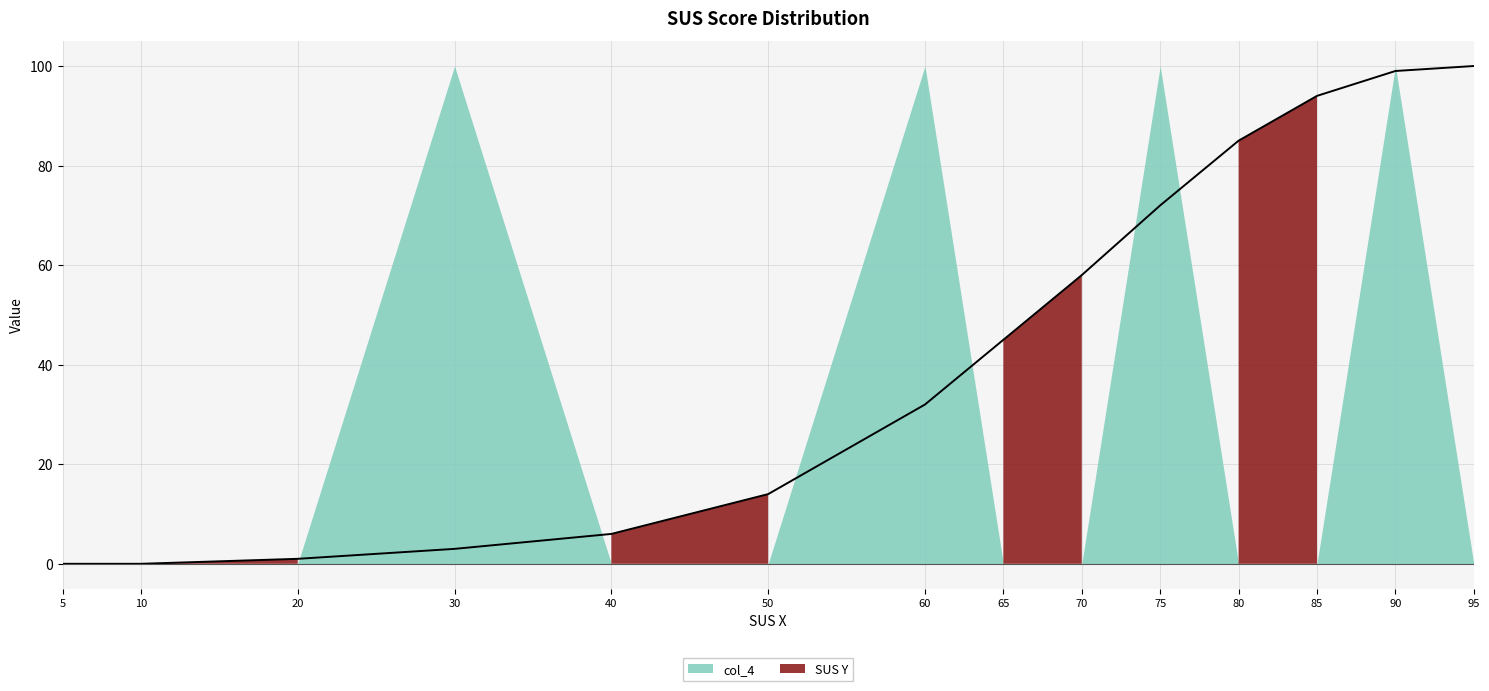

List the labels in order of value, largest first.

95, 90, 85, 80, 75, 70, 65, 60, 50, 40, 30, 20, 5, 10